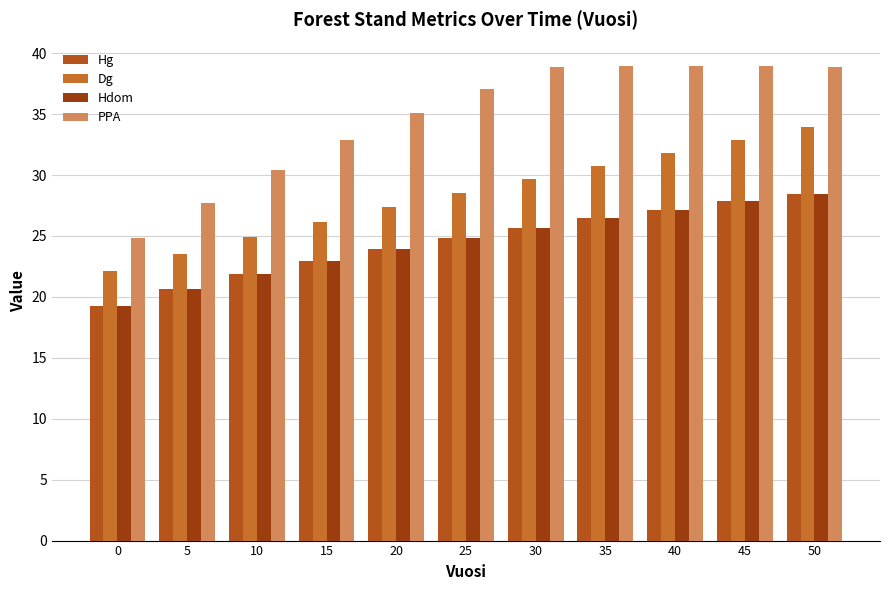

At which label does Hdom reach its peak?

50